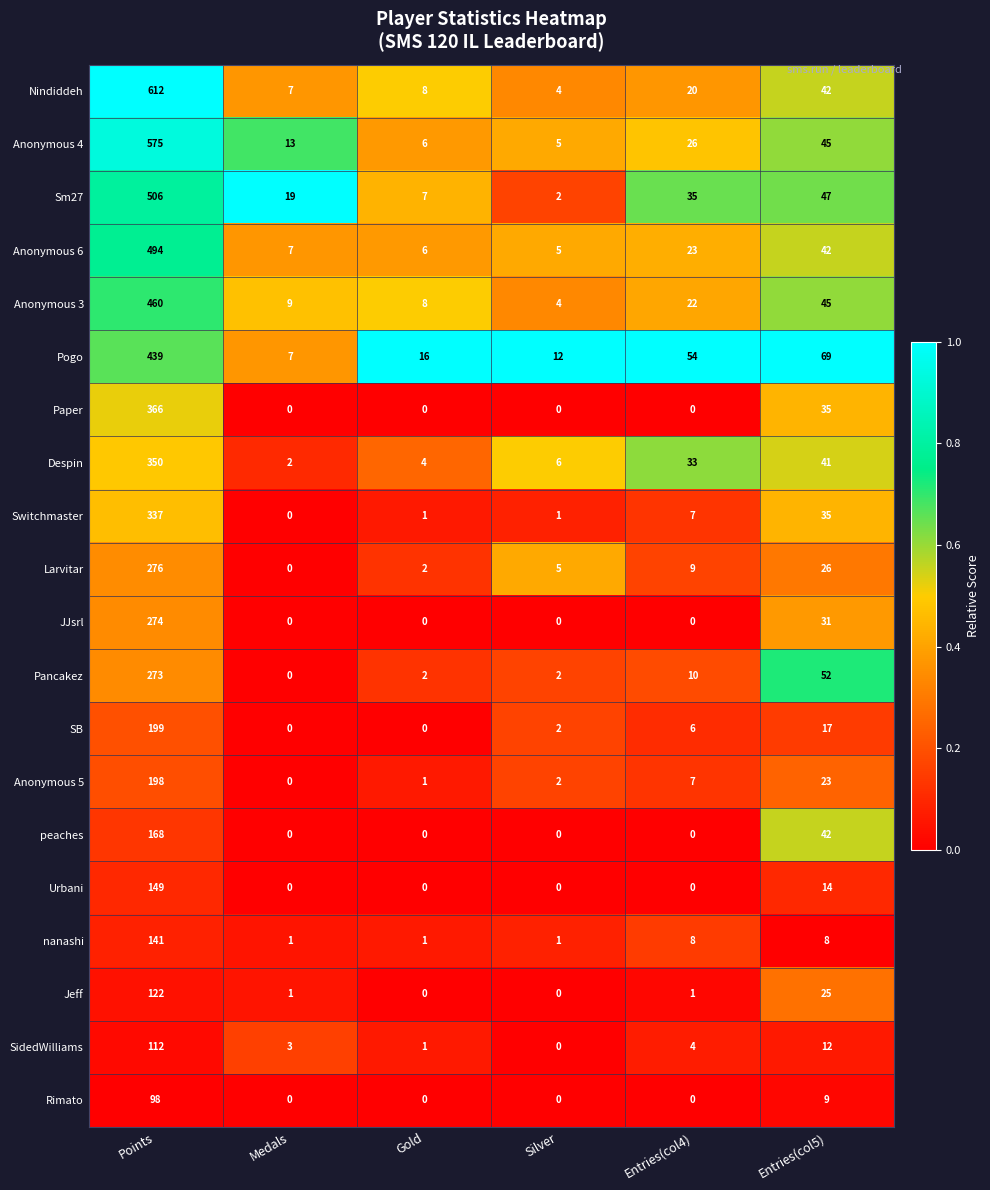

What is the difference between the Anonymous 3 values at Points and Entries(col4)?

438